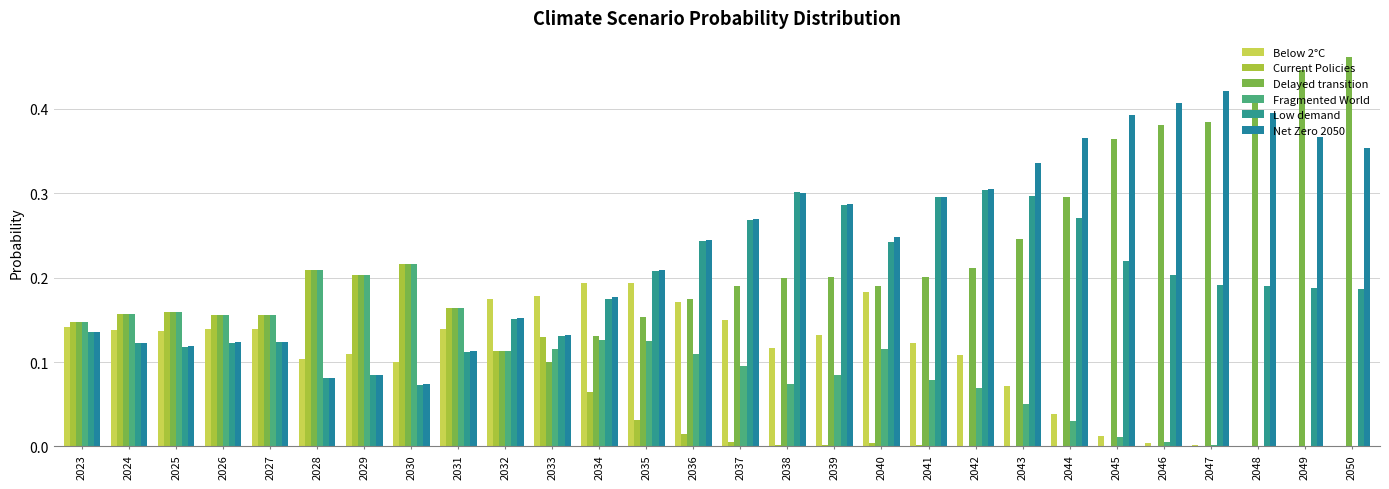

How many distinct data groups are displayed?

6